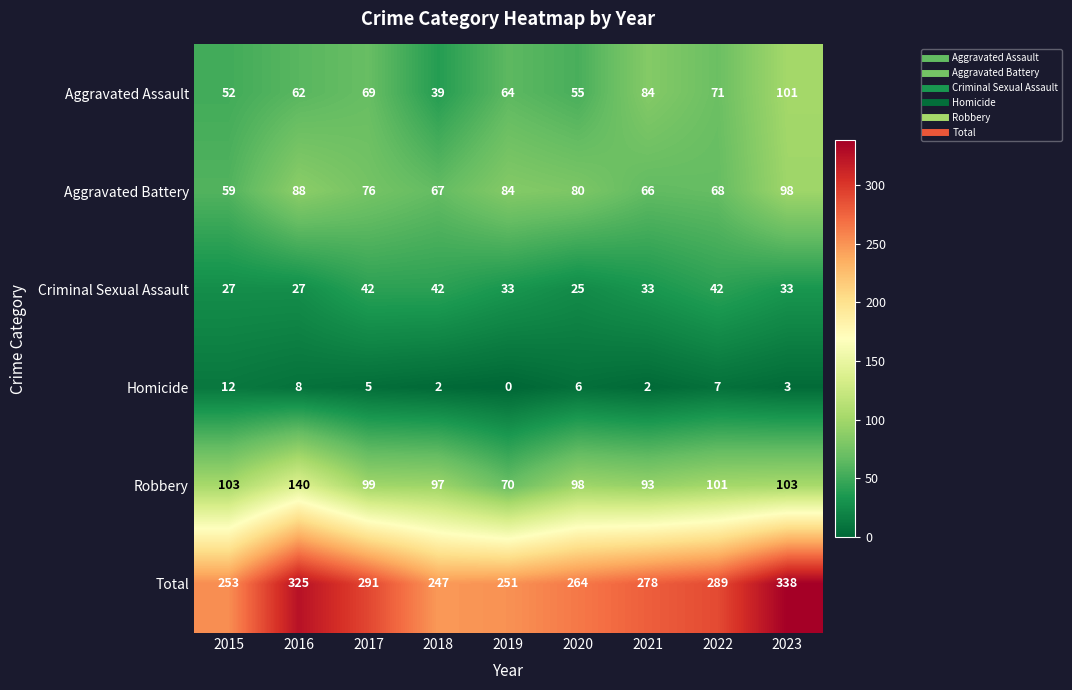

What is the sum of all Robbery values?

904